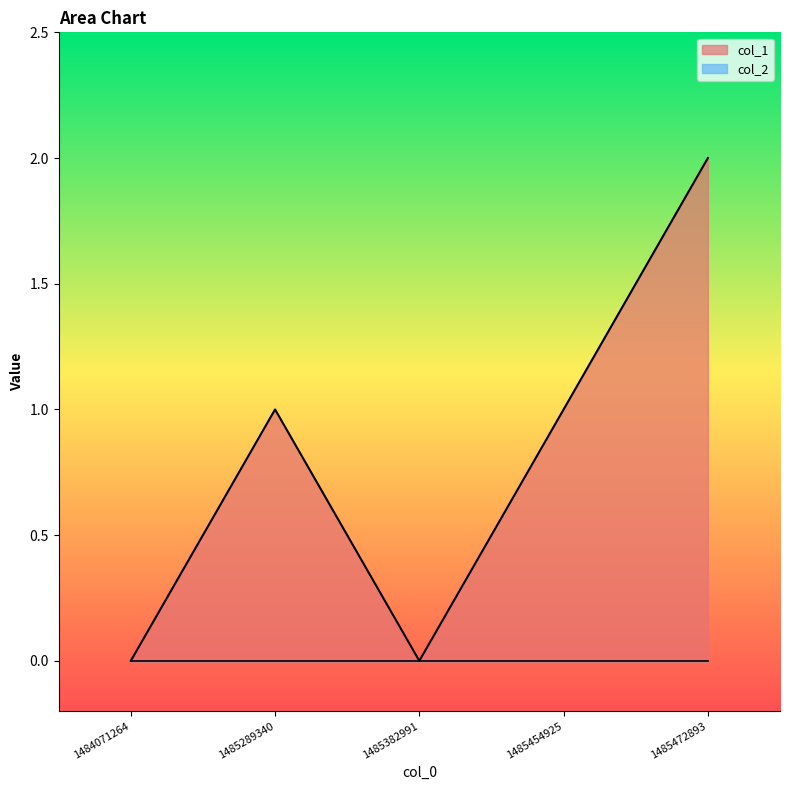

What value does the data have at 1485472893?

2